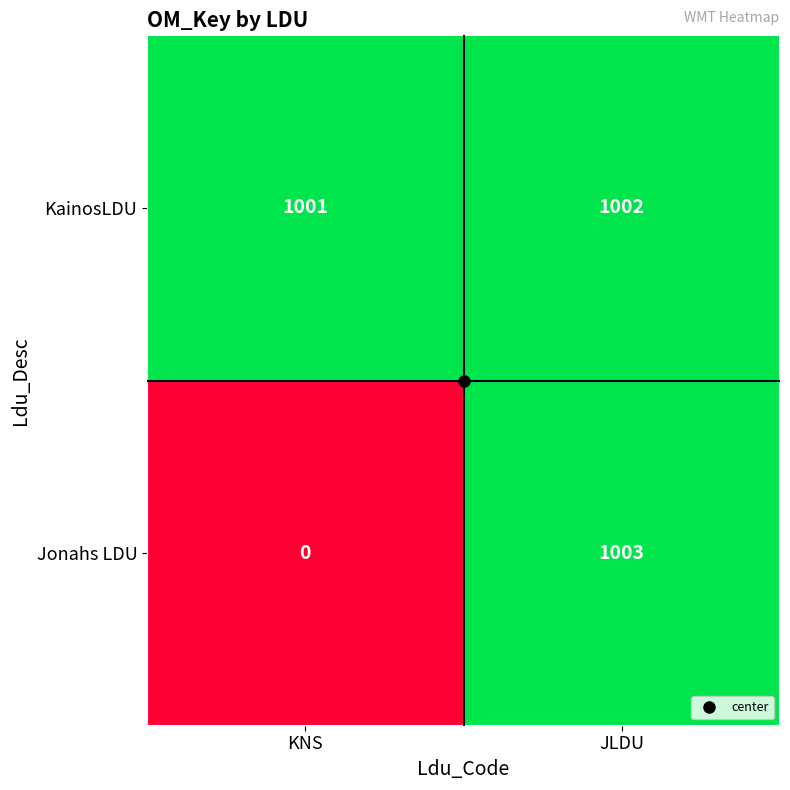

What is the highest value of the Jonahs LDU series?

1003